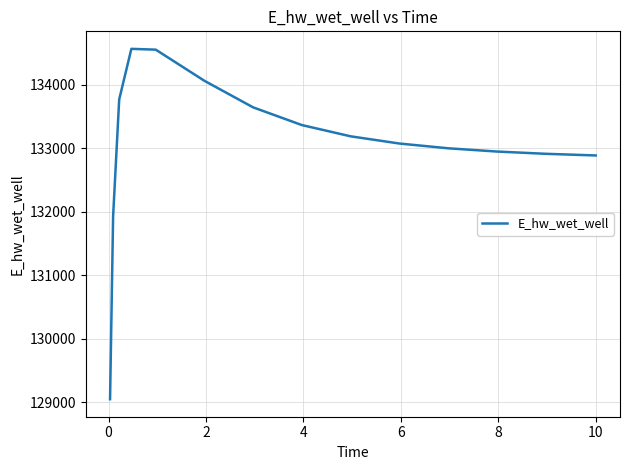

What is the greatest value displayed?

134569.3